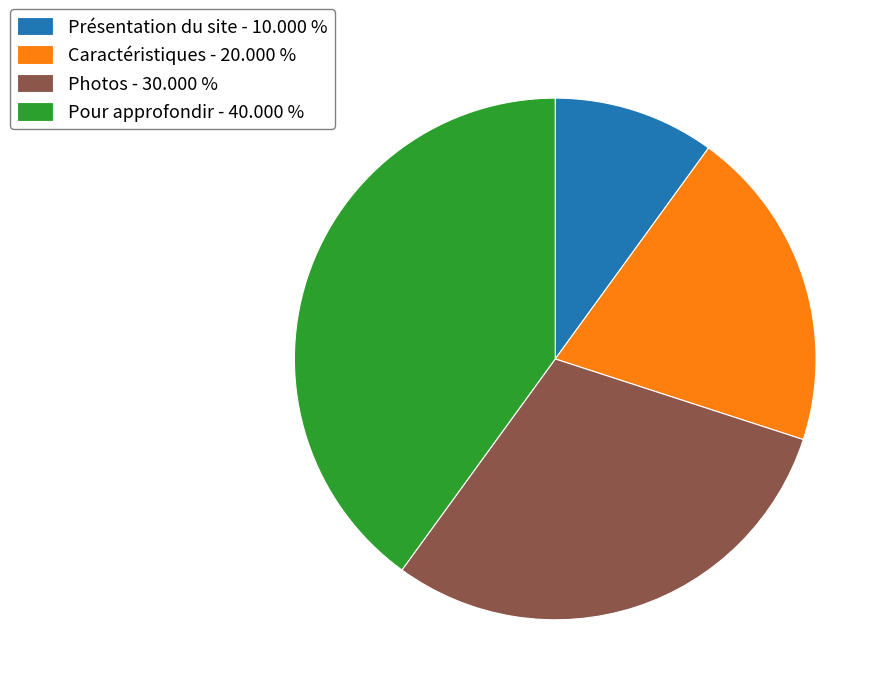

Rank the categories by value from lowest to highest.

Présentation du site, Caractéristiques, Photos, Pour approfondir